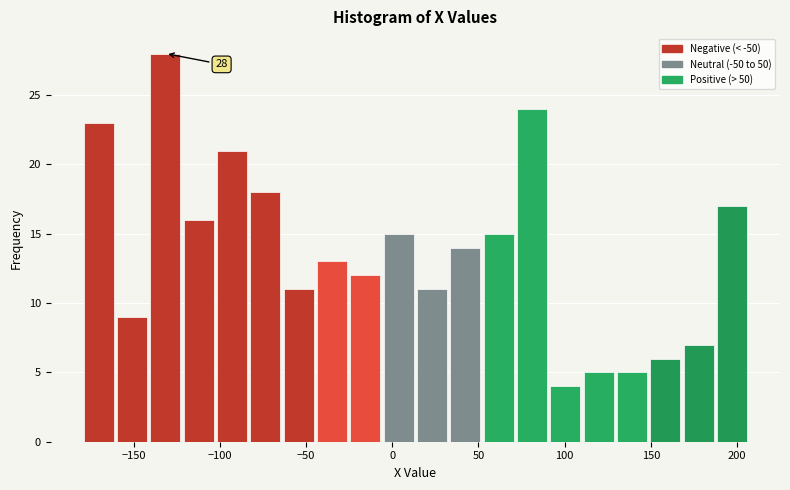

Around what value on the x-axis is the tallest bar? Give the approximate position of its centre, as read against the axis.

-130